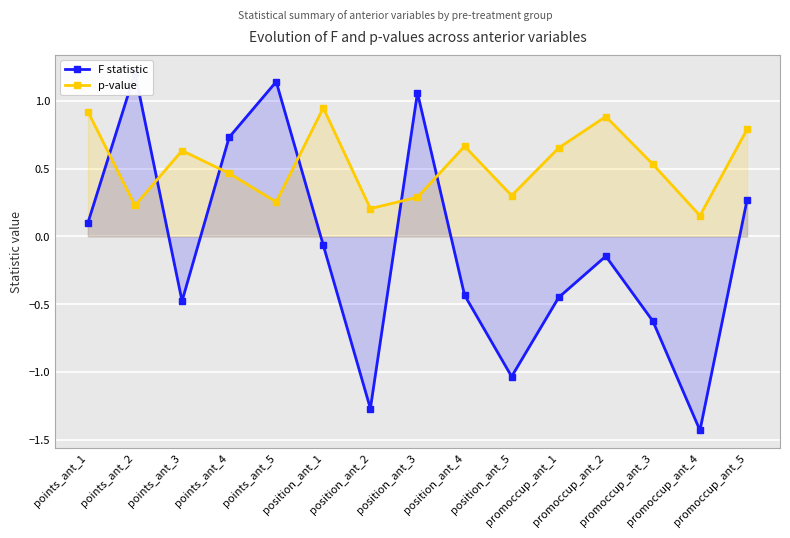

At which category does F statistic reach its first local peak?

points_ant_2